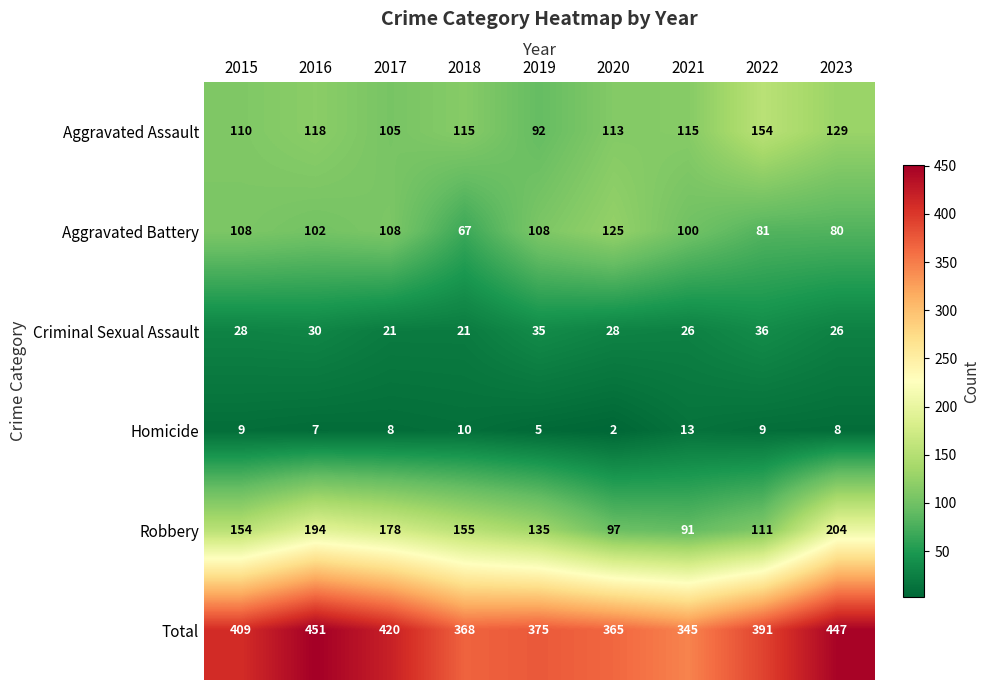

At how many categories does at least one series exceed 48?

9